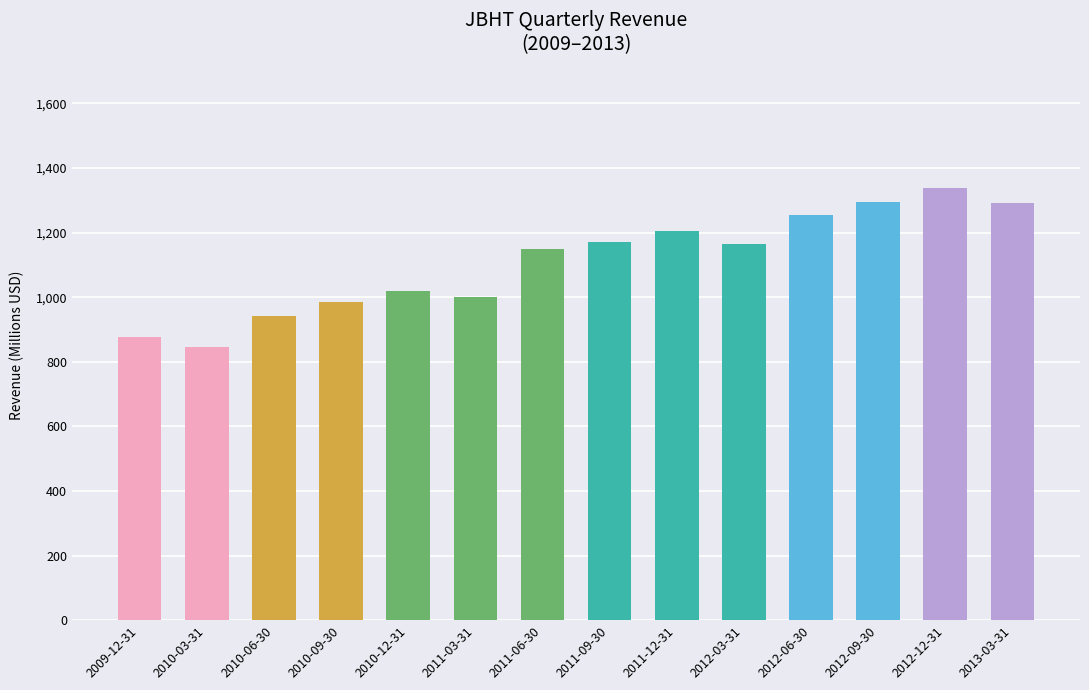

List the labels in order of value, largest first.

2012-12-31, 2012-09-30, 2013-03-31, 2012-06-30, 2011-12-31, 2011-09-30, 2012-03-31, 2011-06-30, 2010-12-31, 2011-03-31, 2010-09-30, 2010-06-30, 2009-12-31, 2010-03-31